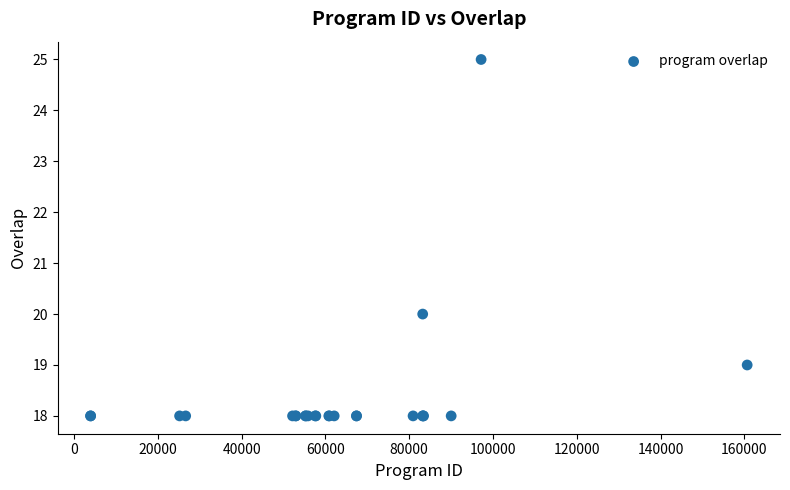

What Y value in the scatter plot is closest to 21?

20